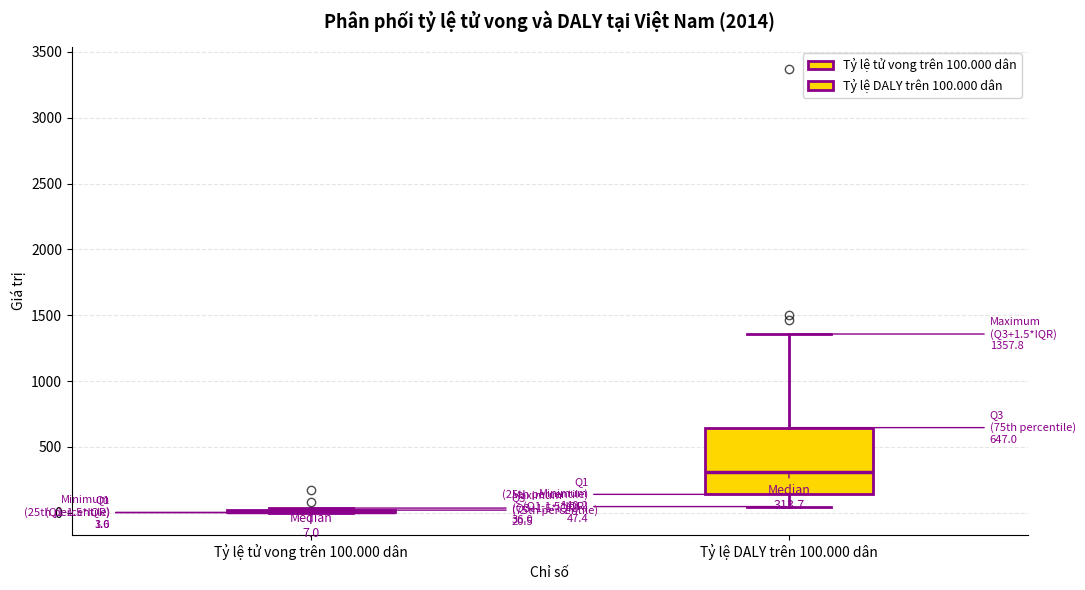

Comparing the boxes themselves (not the whiskers), which one is the tallest?

Tỷ lệ DALY trên 100.000 dân